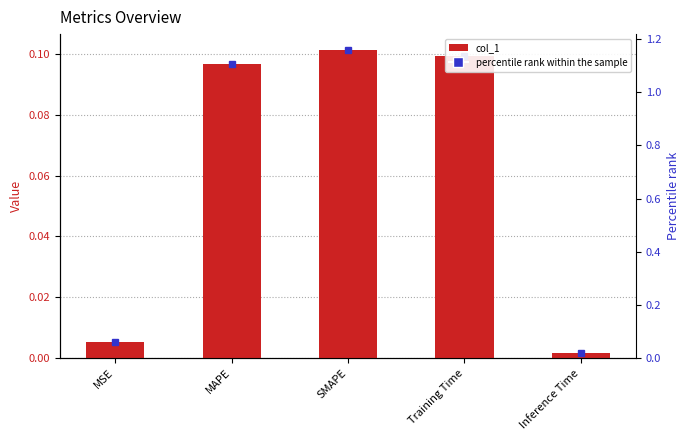

What is the sum of all values?

0.3